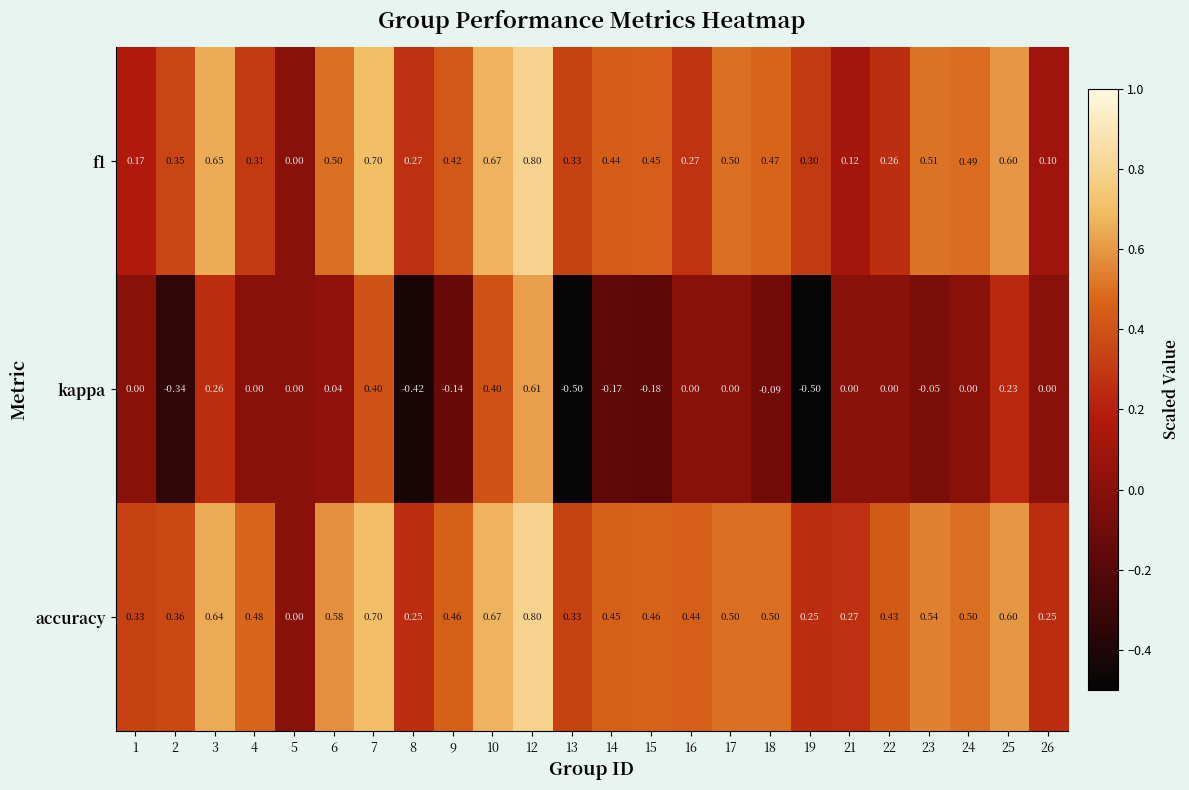

Which series has the largest total across all categories?

accuracy